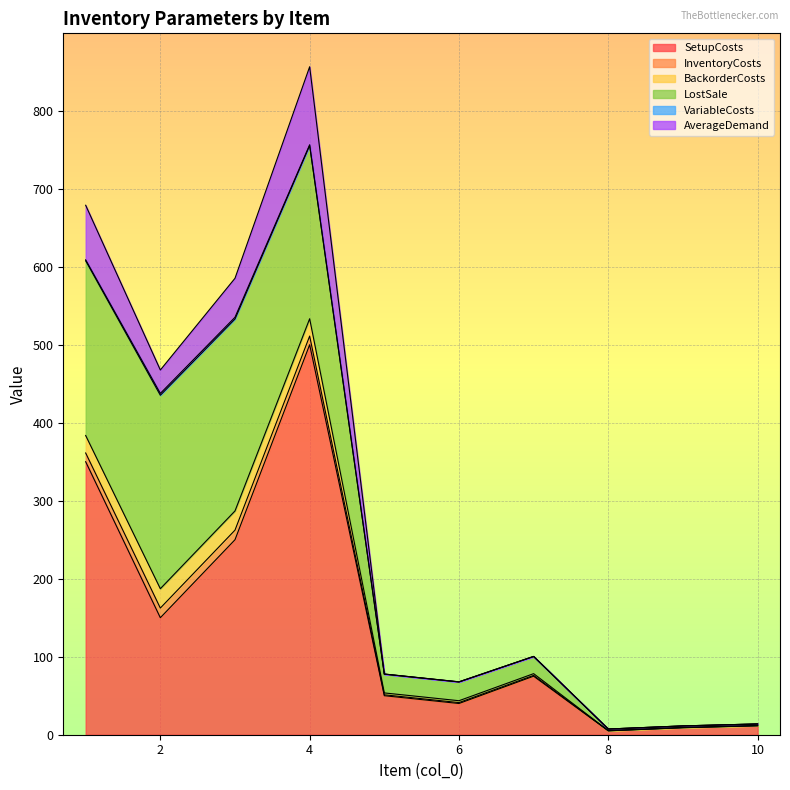

Which series has the largest total across all categories?

SetupCosts